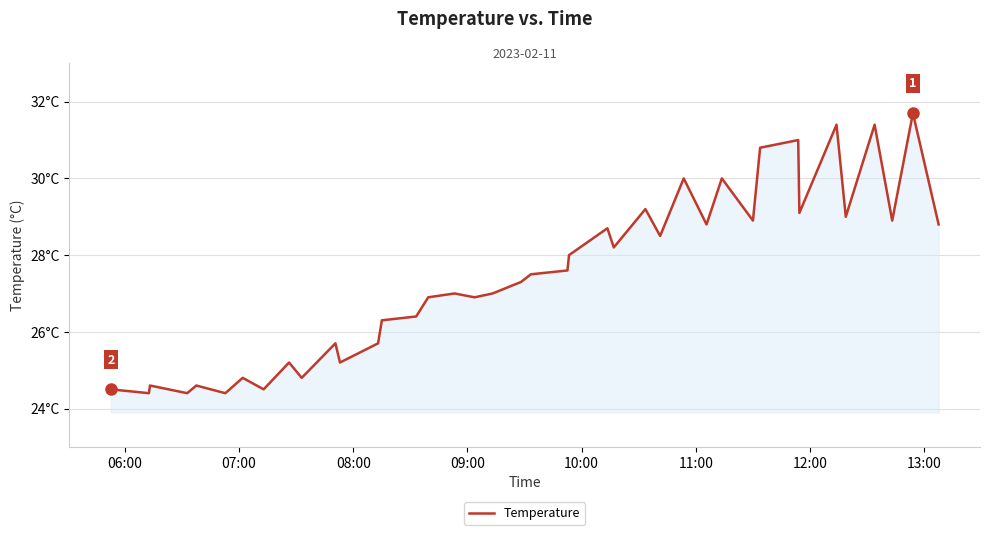

Does the chart have visible grid lines?

Yes